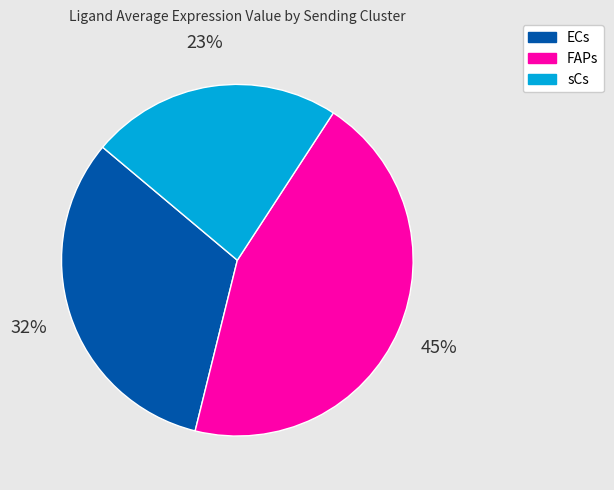

To the nearest percent, what portion does FAPs represent?

45%